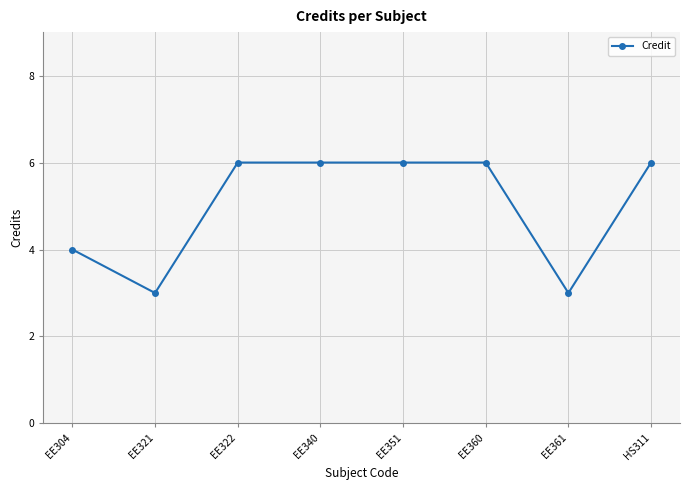

Does the chart display data point markers on the line(s)?

Yes